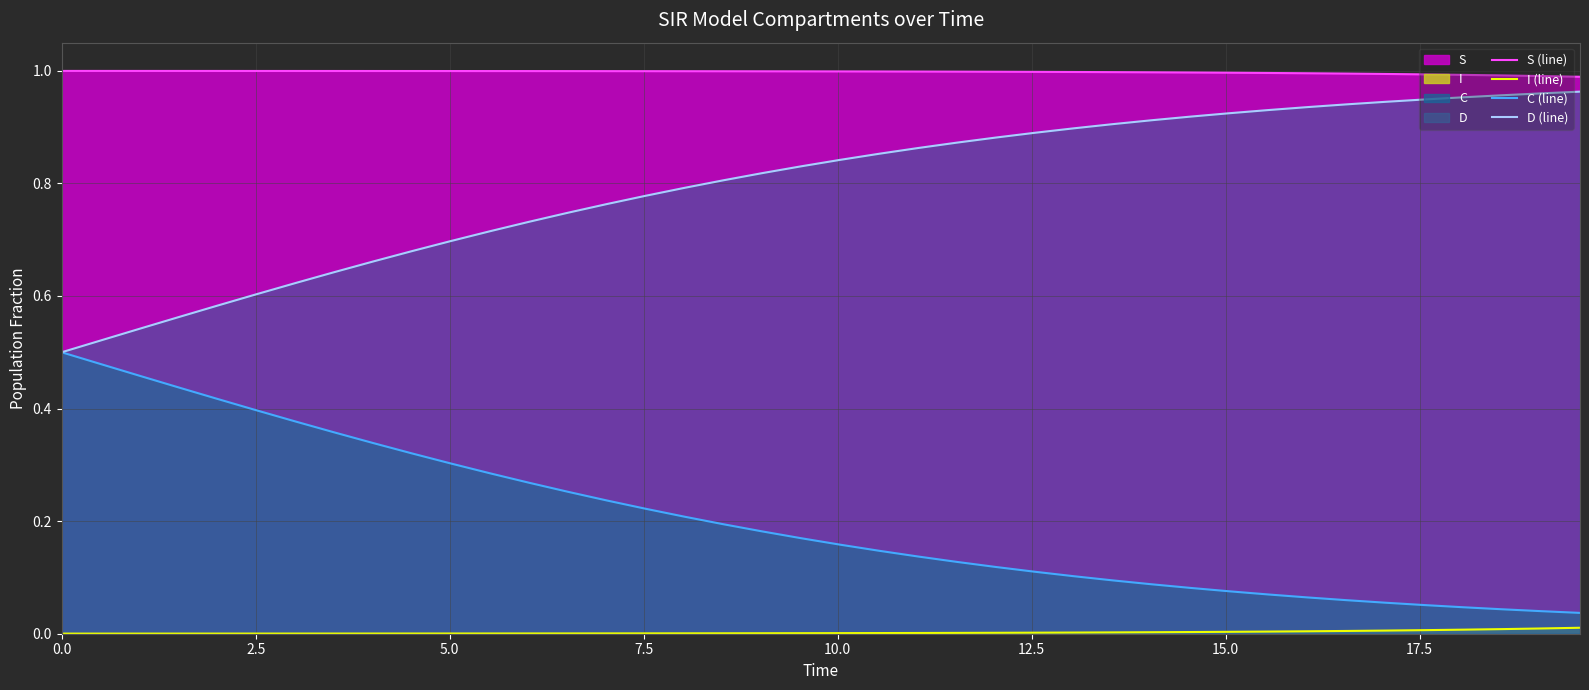

What is the minimum value for S (line)?

1.0